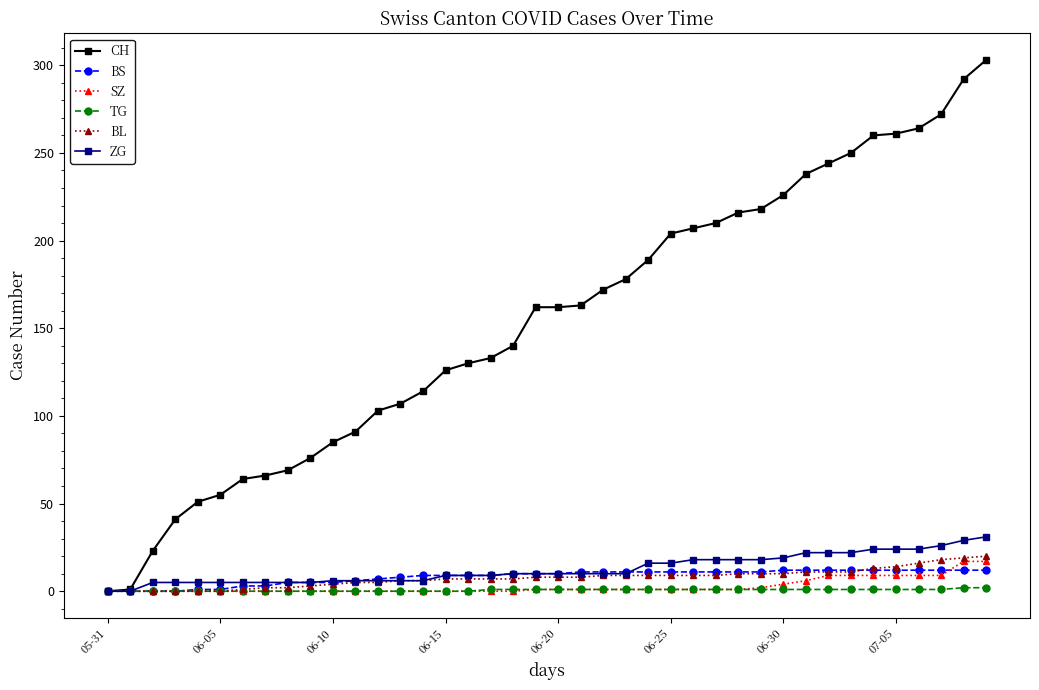

Count the number of categories in the chart.

40